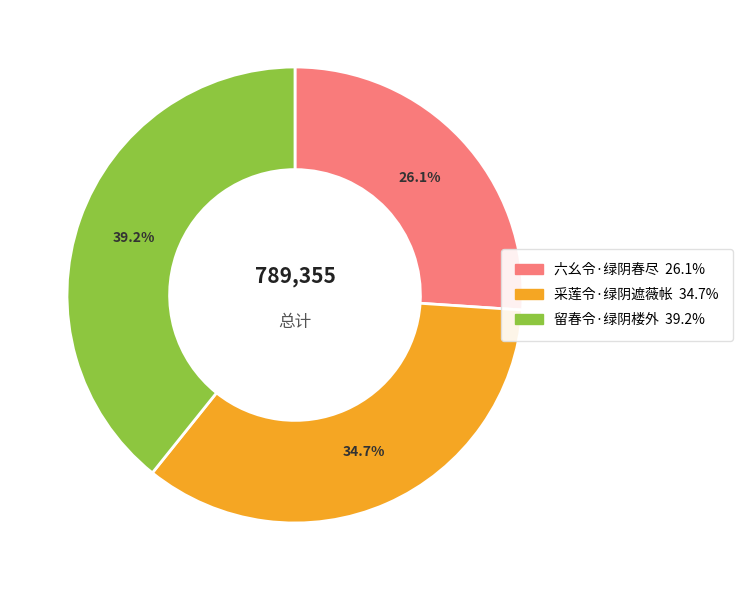

Is there any slice that represents more than half of the pie?

No